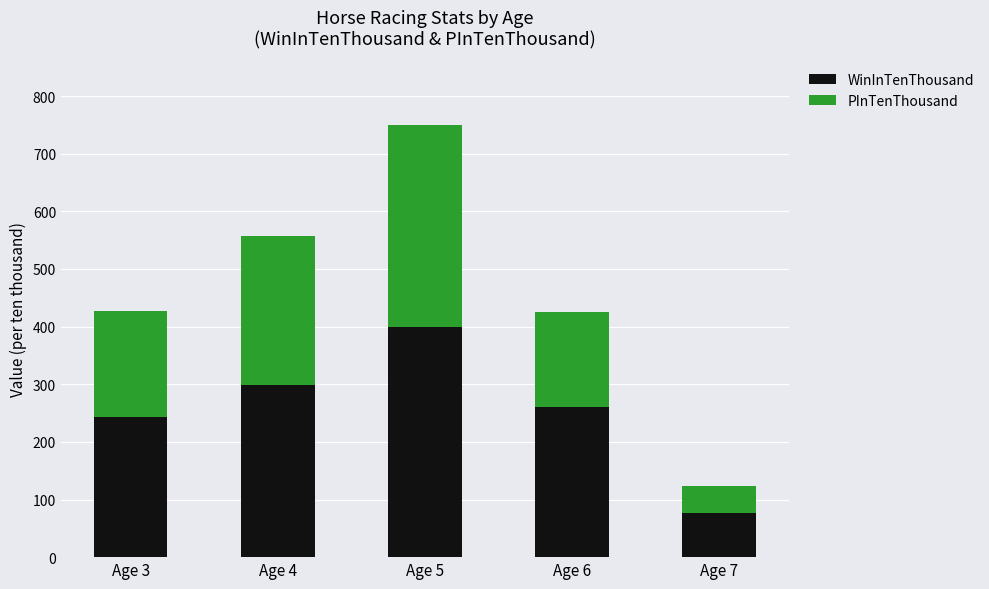

At which category is the sum across all series the highest?

Age 5